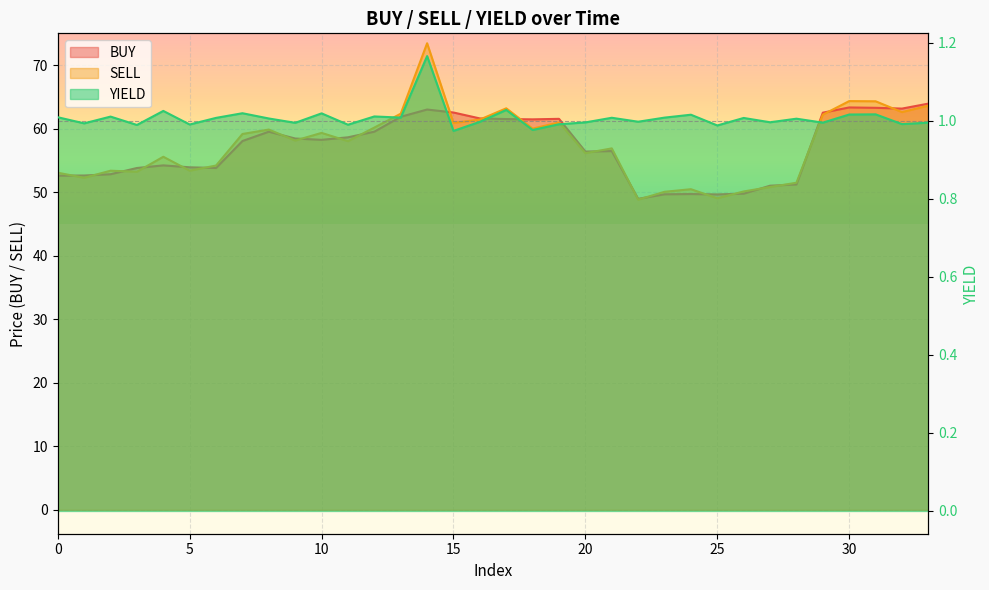

Reading left to right, extract all data points from this chart.

BUY: 52.6	52.6	52.8	53.8	54.2	53.9	53.8	58.1	59.5	58.4	58.2	58.6	59.5	61.9	63.0	62.5	61.6	61.5	61.5	61.5	56.4	56.5	49.0	49.7	49.7	49.7	49.8	51.0	51.2	62.5	63.3	63.3	63.2	63.9
SELL: 53.1	52.3	53.4	53.2	55.6	53.4	54.2	59.2	59.9	58.1	59.3	58.0	60.2	62.4	73.4	60.9	61.4	63.2	60.0	61.0	56.1	56.9	48.8	50.1	50.5	49.0	50.1	50.8	51.5	62.2	64.3	64.3	62.6	63.6
YIELD: 1.0	1.0	1.0	1.0	1.0	1.0	1.0	1.0	1.0	1.0	1.0	1.0	1.0	1.0	1.2	1.0	1.0	1.0	1.0	1.0	1.0	1.0	1.0	1.0	1.0	1.0	1.0	1.0	1.0	1.0	1.0	1.0	1.0	1.0